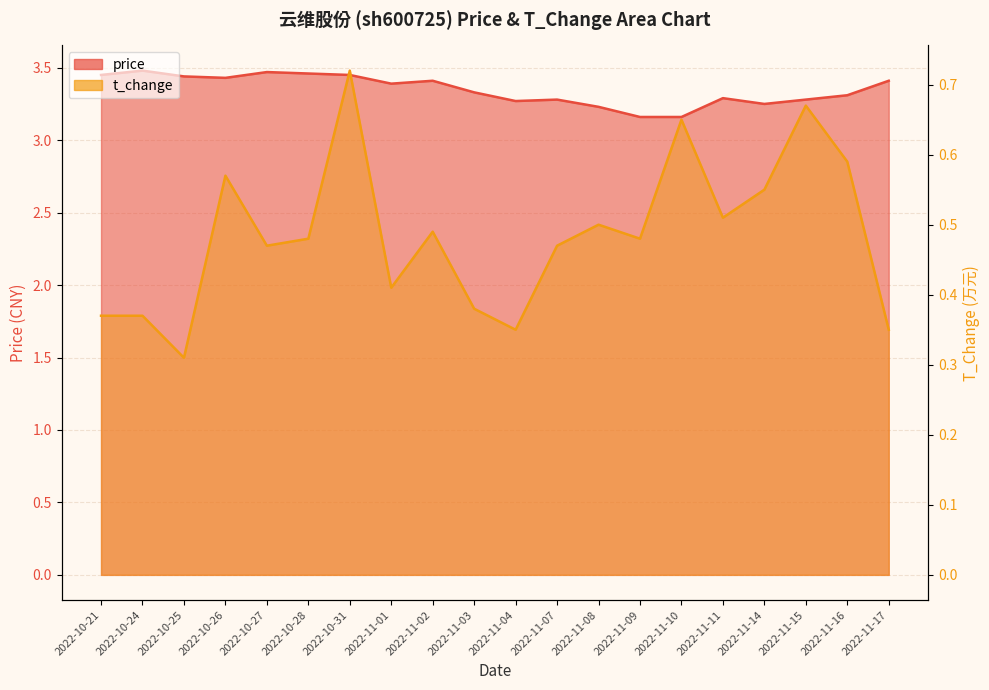

What is the approximate value of price at 2022-11-03?

3.3